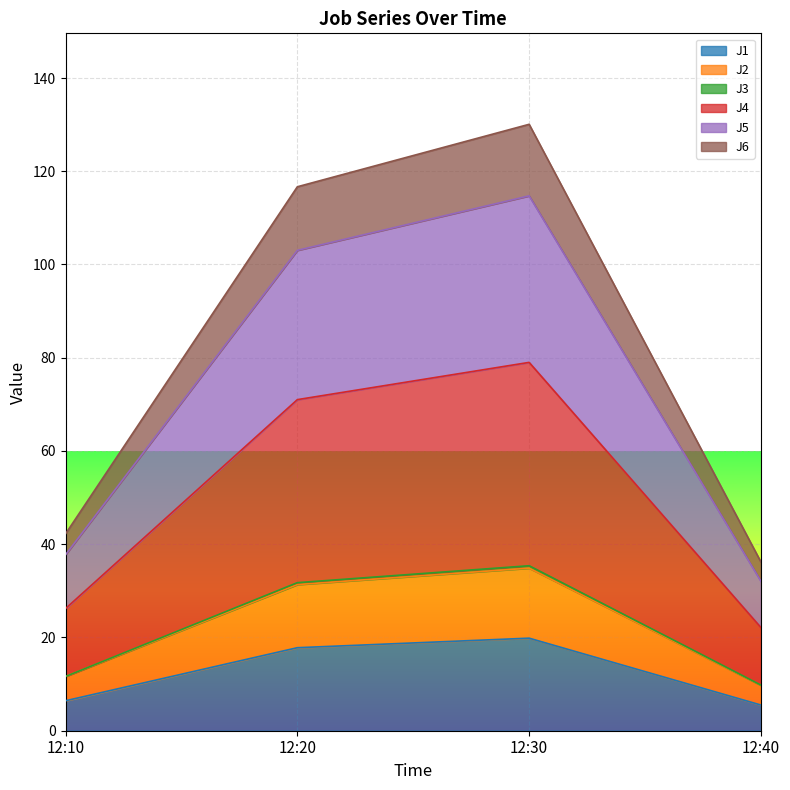

True or false: J5 has a value of 32.1 at 12:40.

True